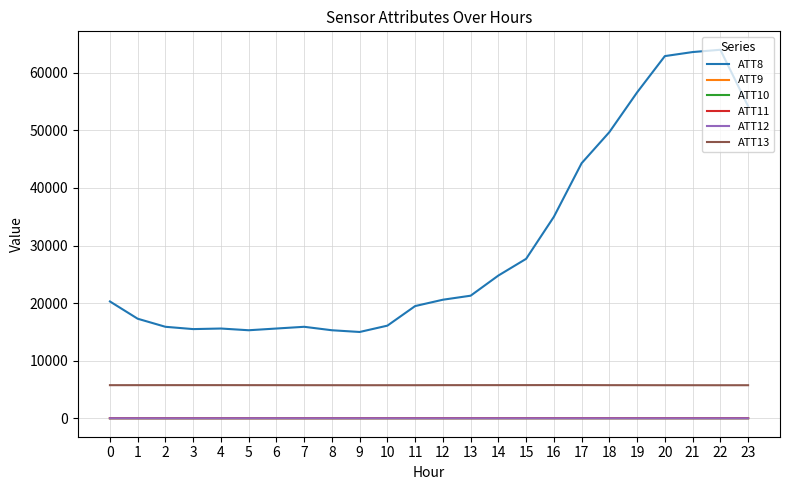

Which series has the widest spread of values?

ATT8